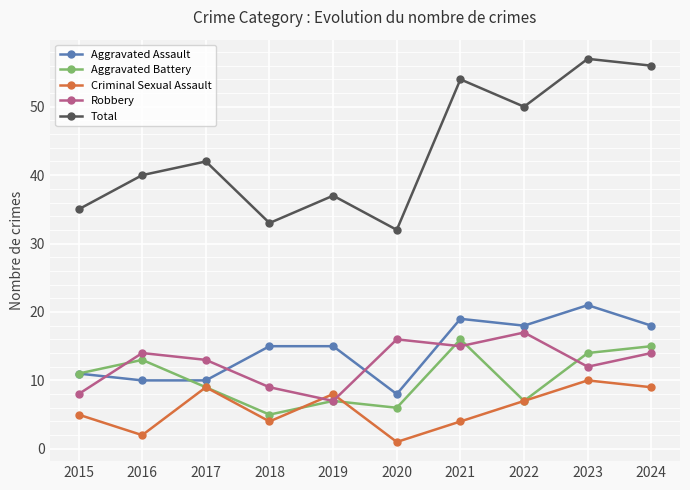

Which series changed the most between 2019 and 2021?

Total